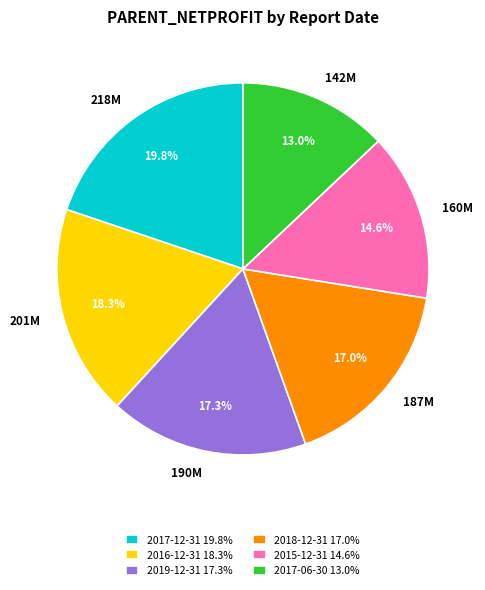

Is there a majority slice in this chart?

No